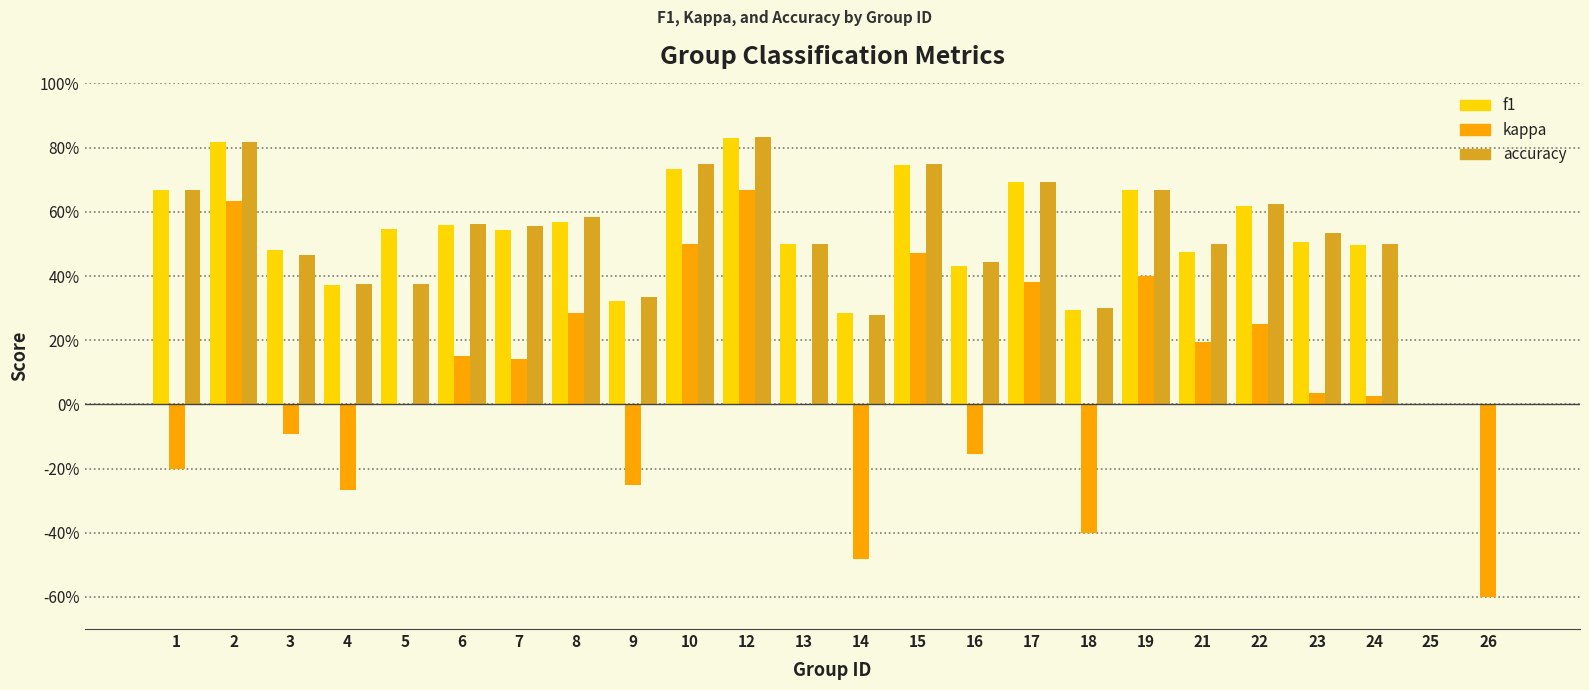

What are all the series names shown in the legend?

f1, kappa, accuracy